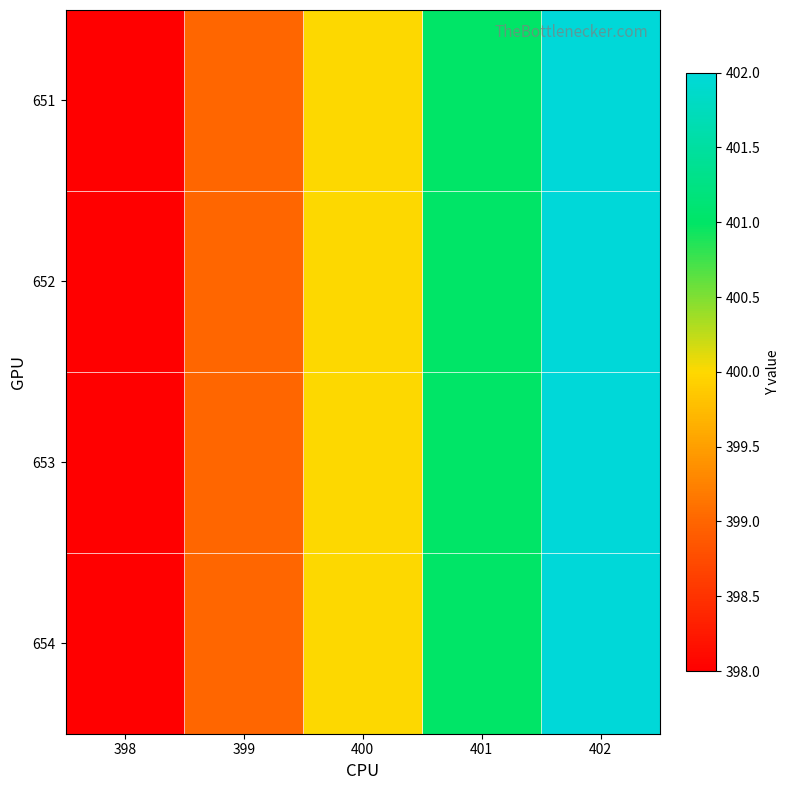

Rank the series by their maximum value, from lowest to highest.

651, 652, 653, 654